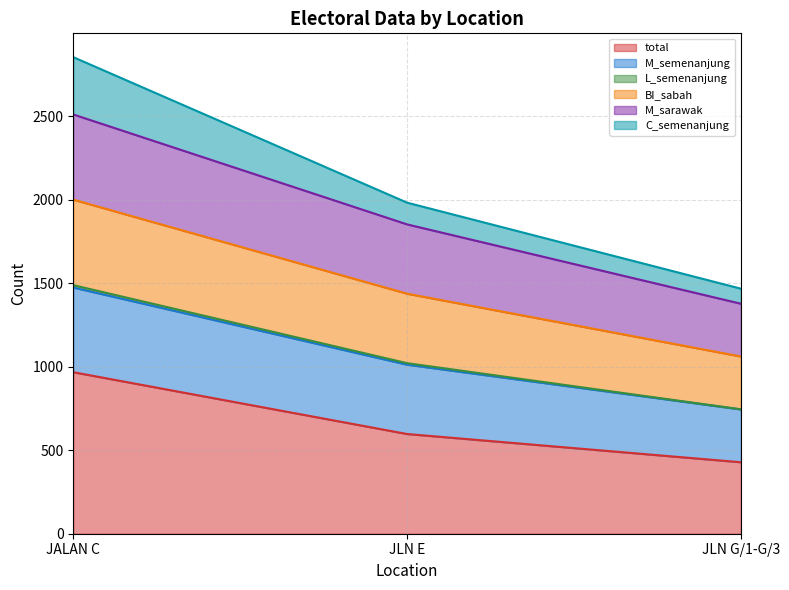

The value of total at JLN G/1-G/3 is 557. True or false?

False